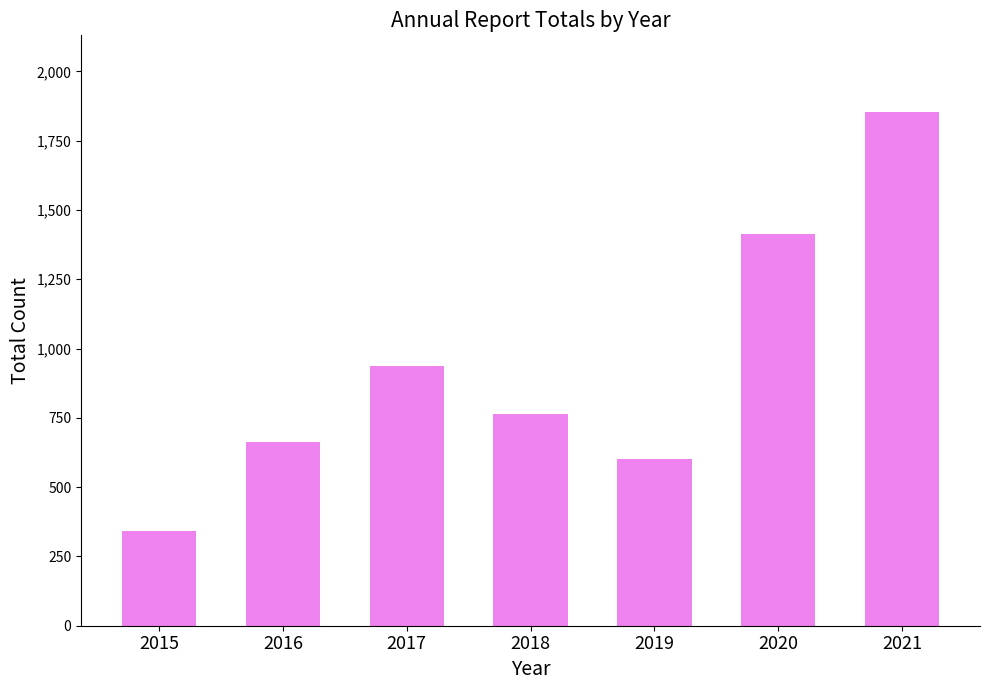

What is the difference between the second highest and minimum values?

1073